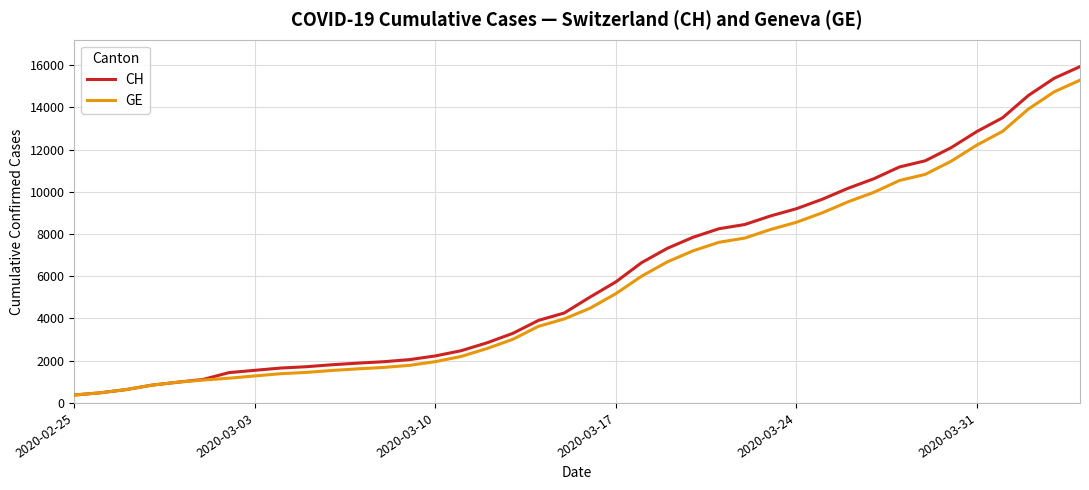

Which series has the largest range (max minus min)?

CH